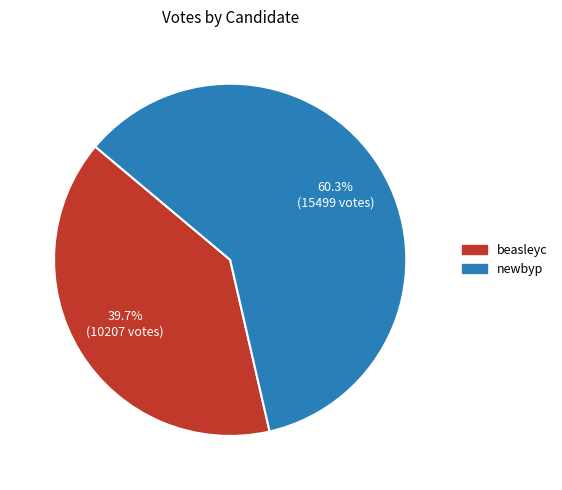

What is the majority slice?

newbyp